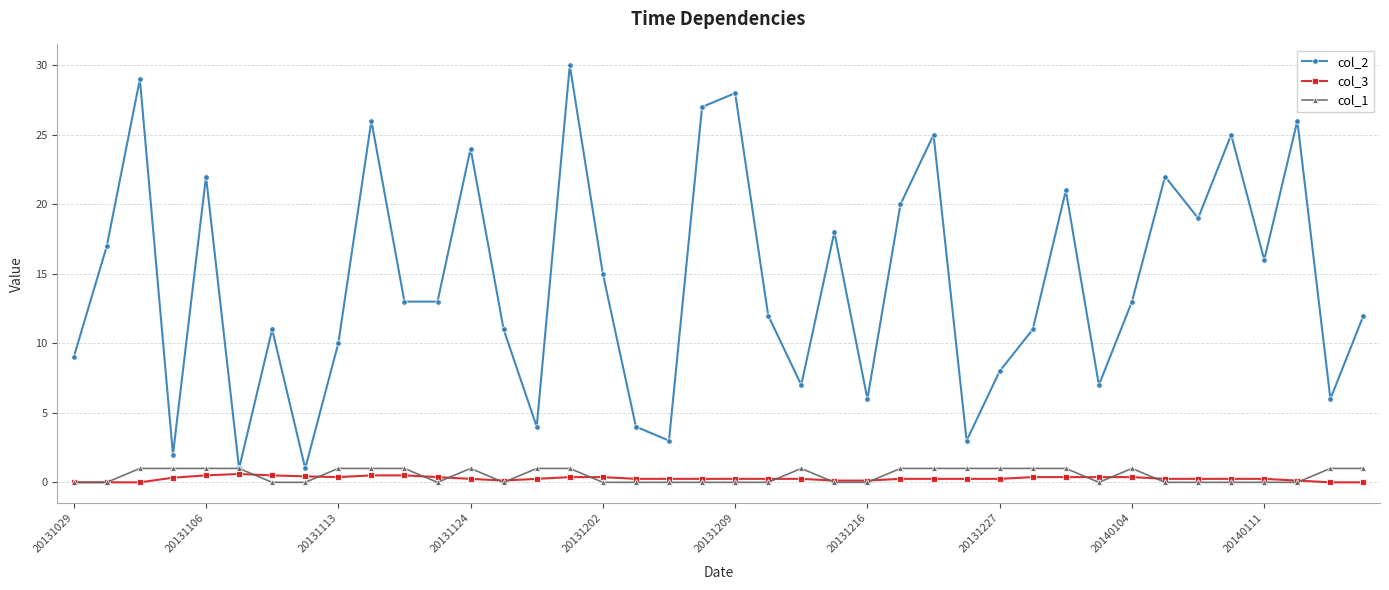

Which series has the largest range (max minus min)?

col_2